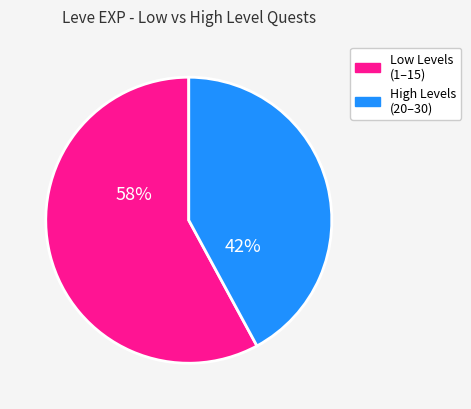

True or false: High Levels (20–30) accounts for 42% of the total.

True